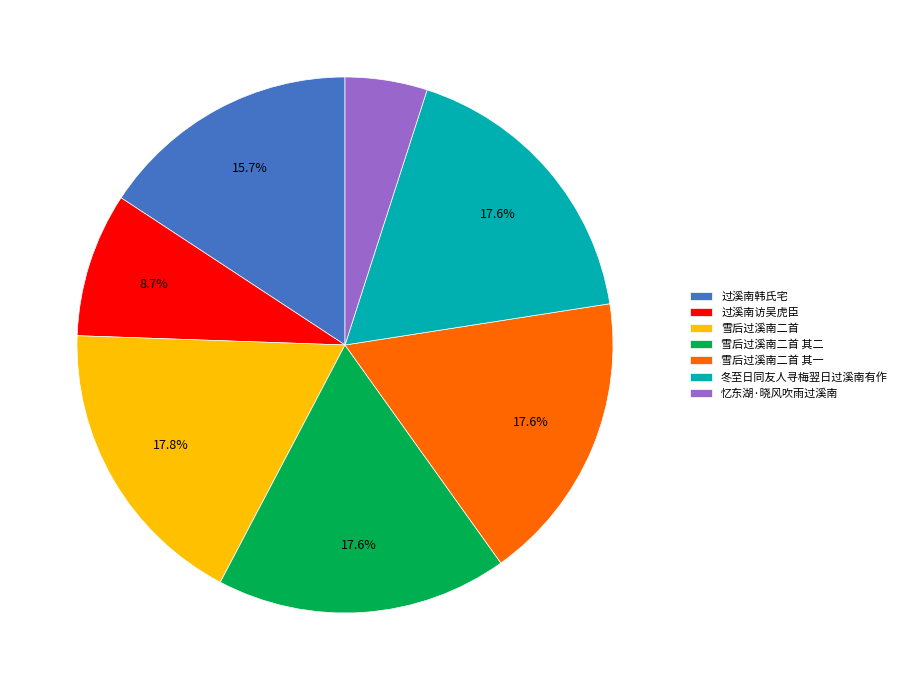

Is there any slice that represents more than half of the pie?

No